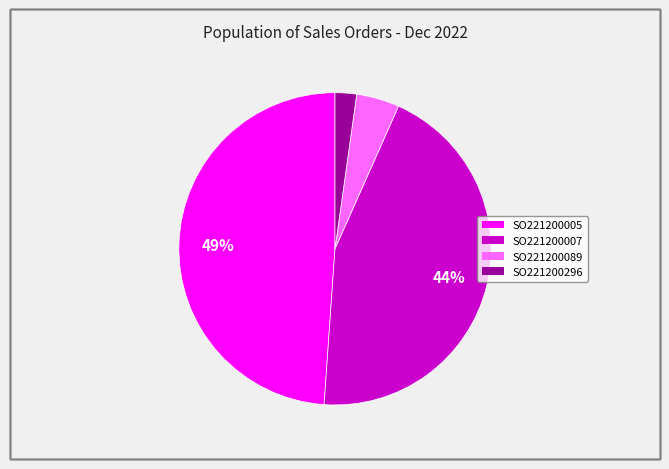

To the nearest percent, what is the average slice percentage?

25%